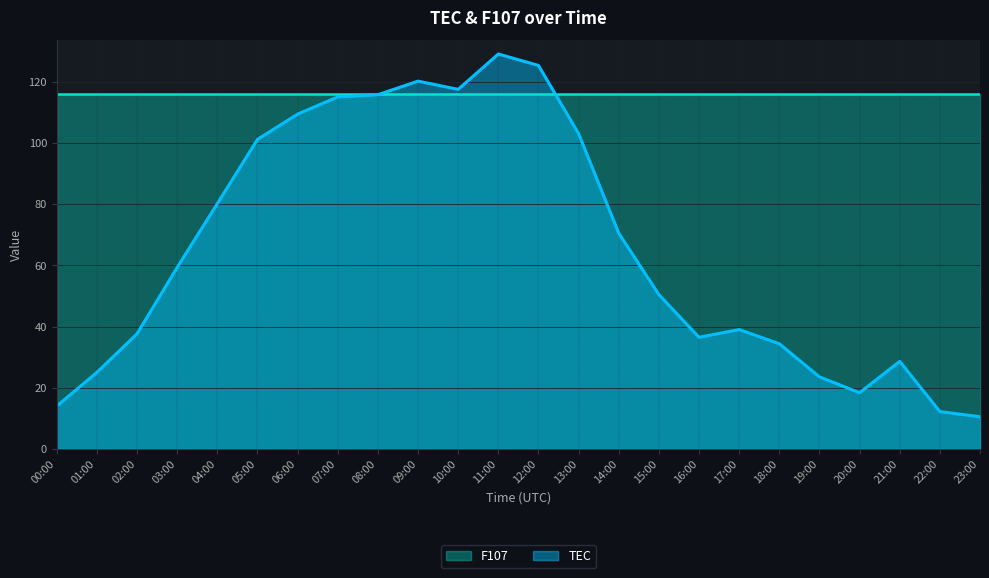

What position from the left is 16:00?

17